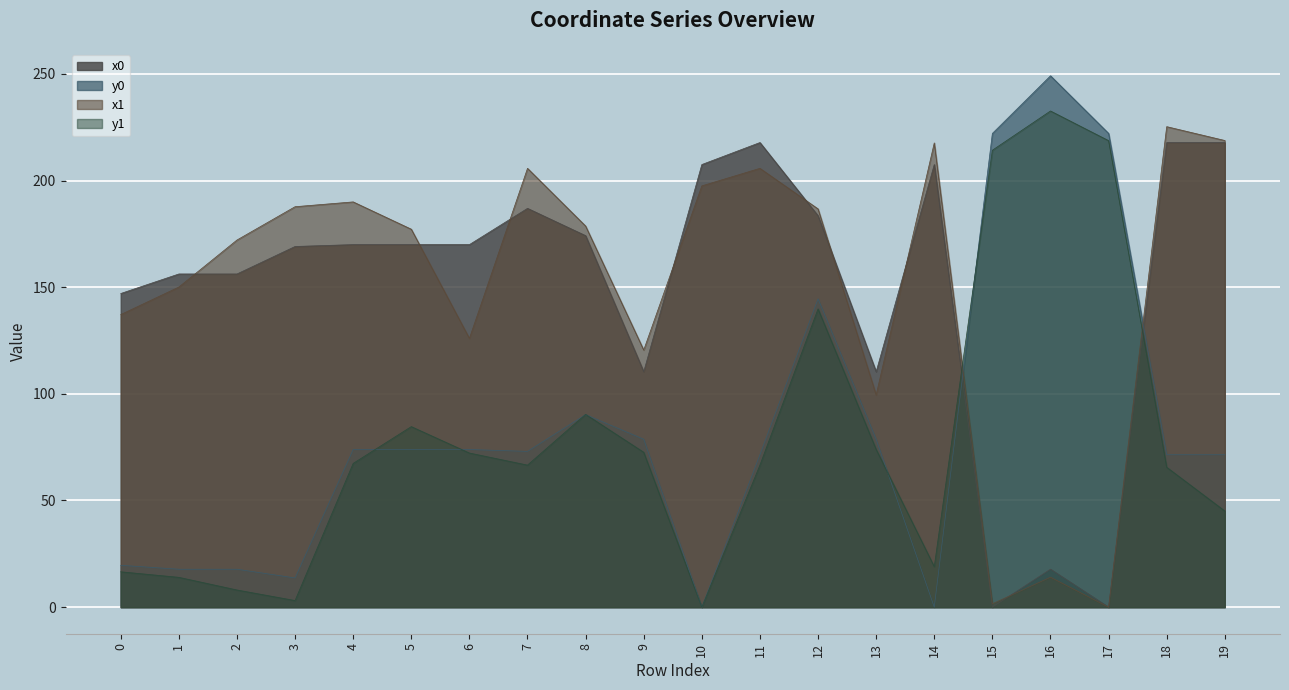

At which label does y0 first exceed 73?

4